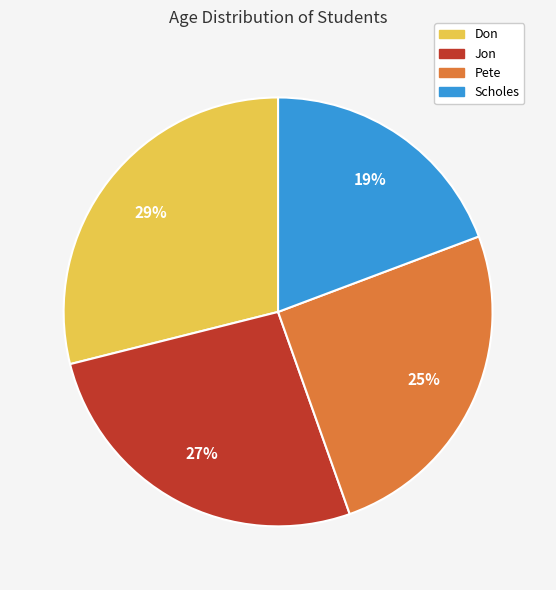

To the nearest percent, what is the combined percentage of Don and Scholes?

48%